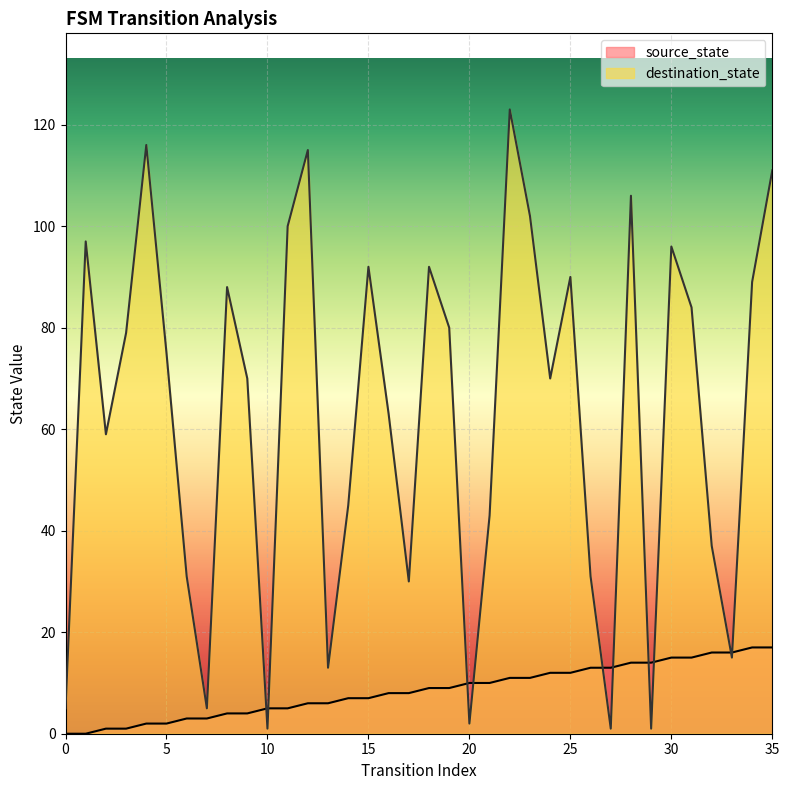

Count the number of data series in this chart.

2